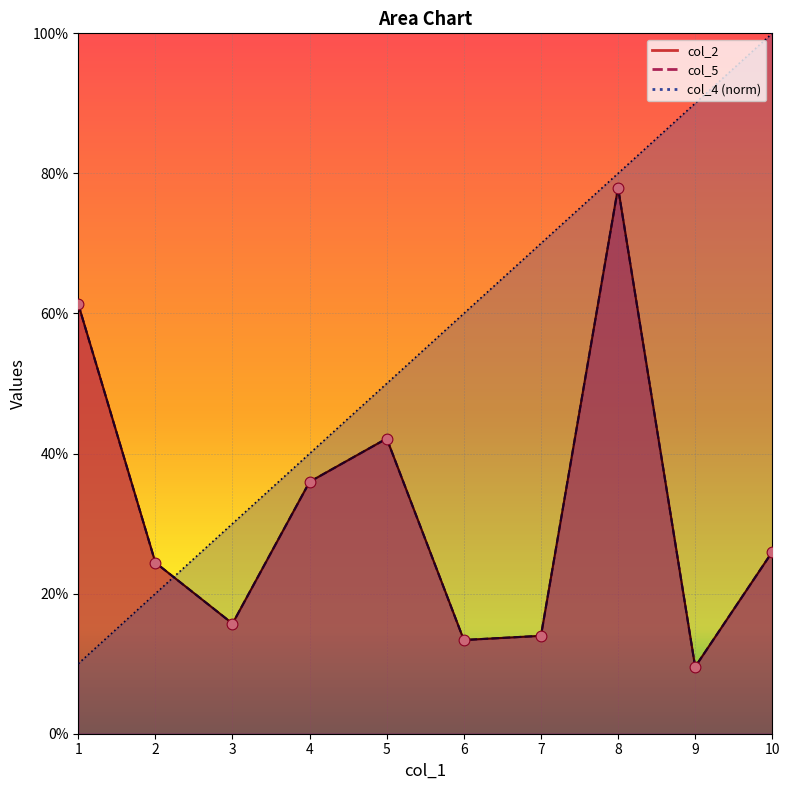

Which series has the widest spread of Y values?

col_4